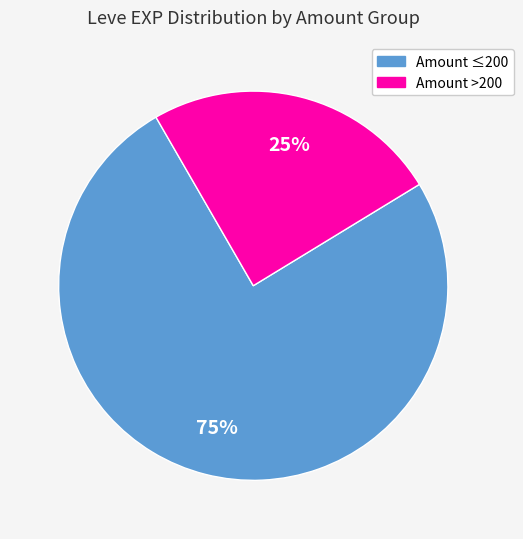

To the nearest percent, what is the average slice percentage?

50%